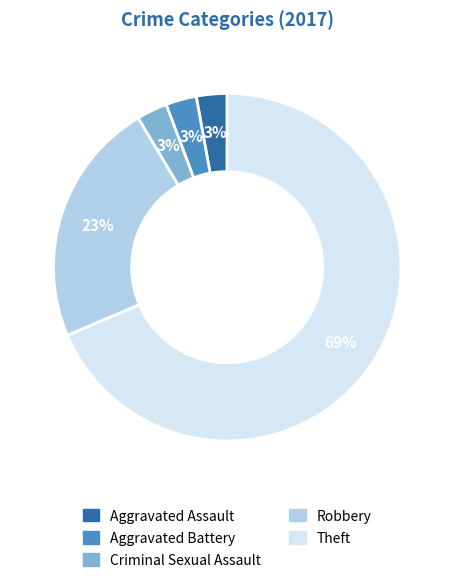

To the nearest percent, what is the average slice percentage?

20%